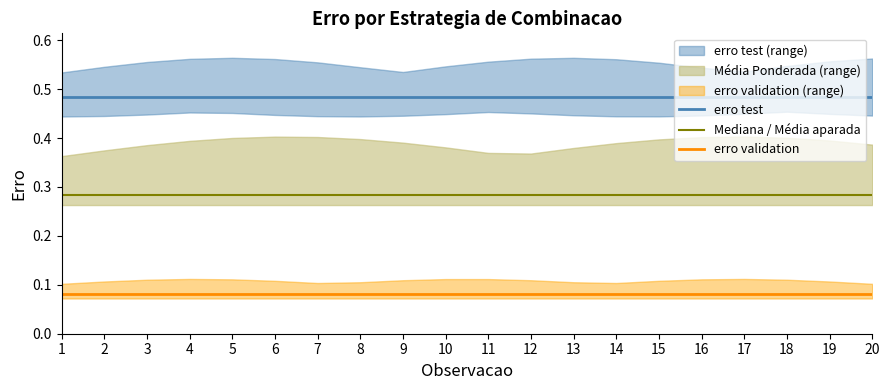

Which series has the widest spread of values?

erro test